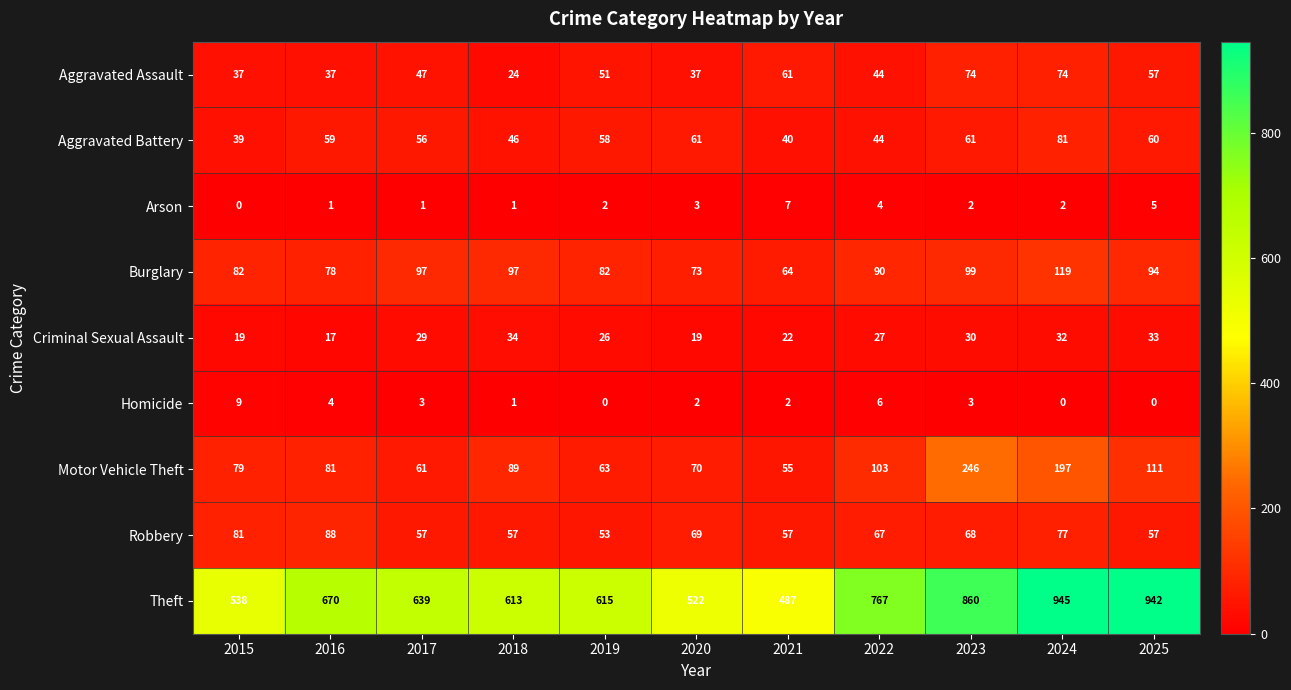

How many data points does each series have?

11